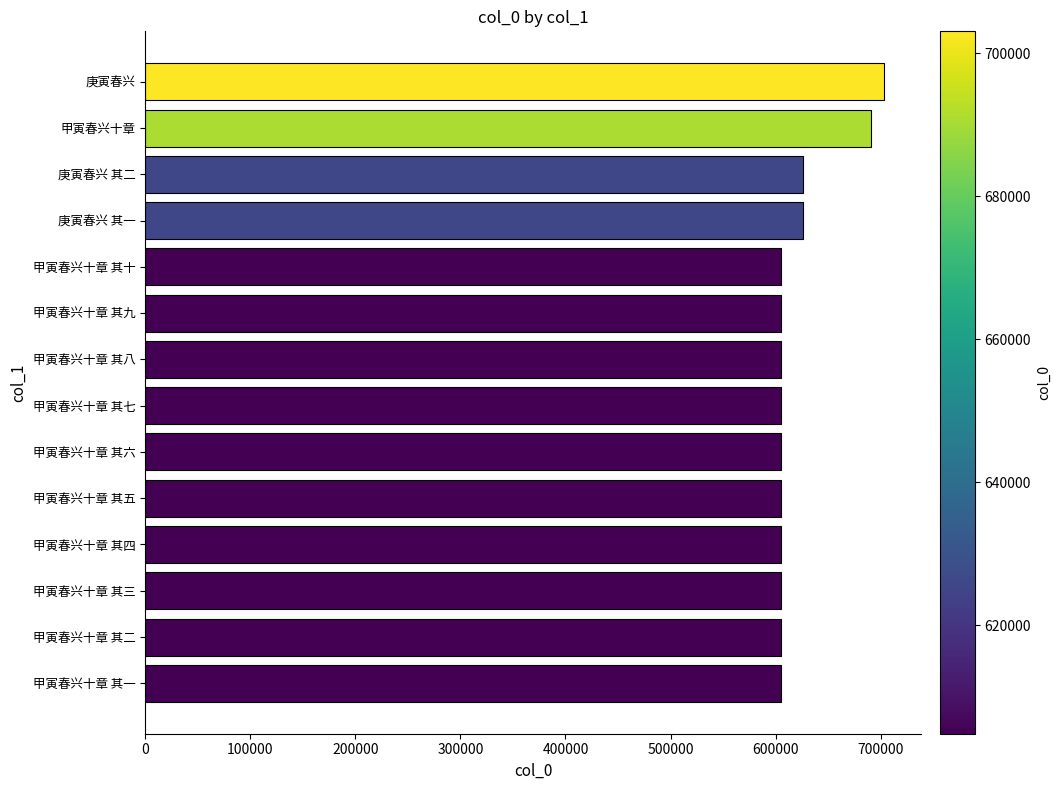

What is the average value?

620961